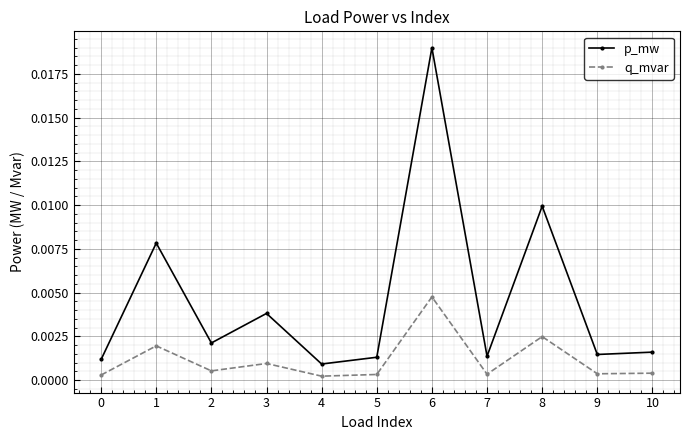

Which series has the largest total across all categories?

p_mw